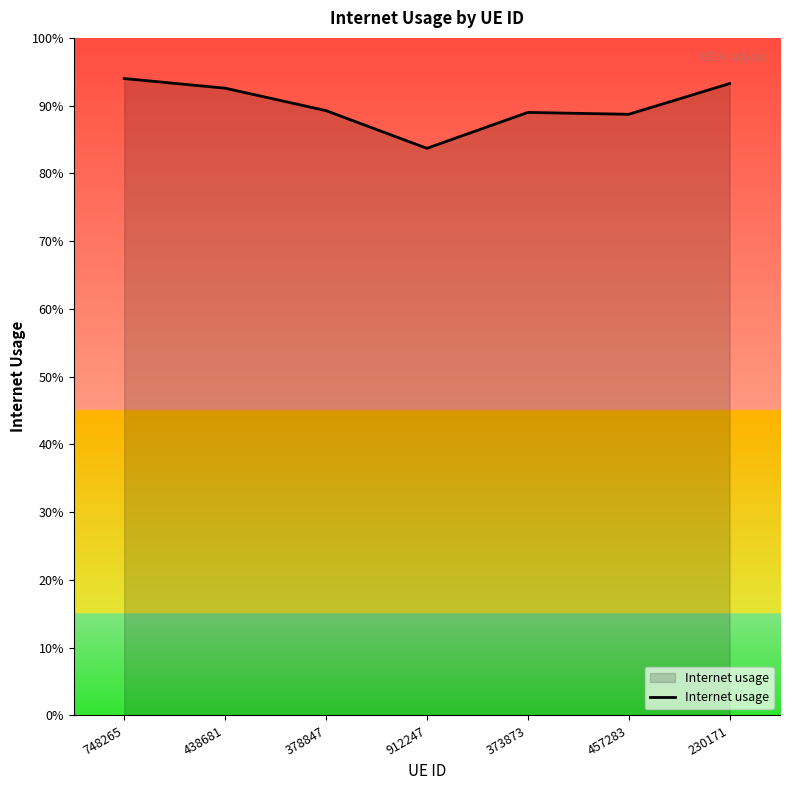

Reading right to left, what are all the values shown in this chart?

230171=0.9	457283=0.9	373873=0.9	912247=0.8	378847=0.9	438681=0.9	748265=0.9